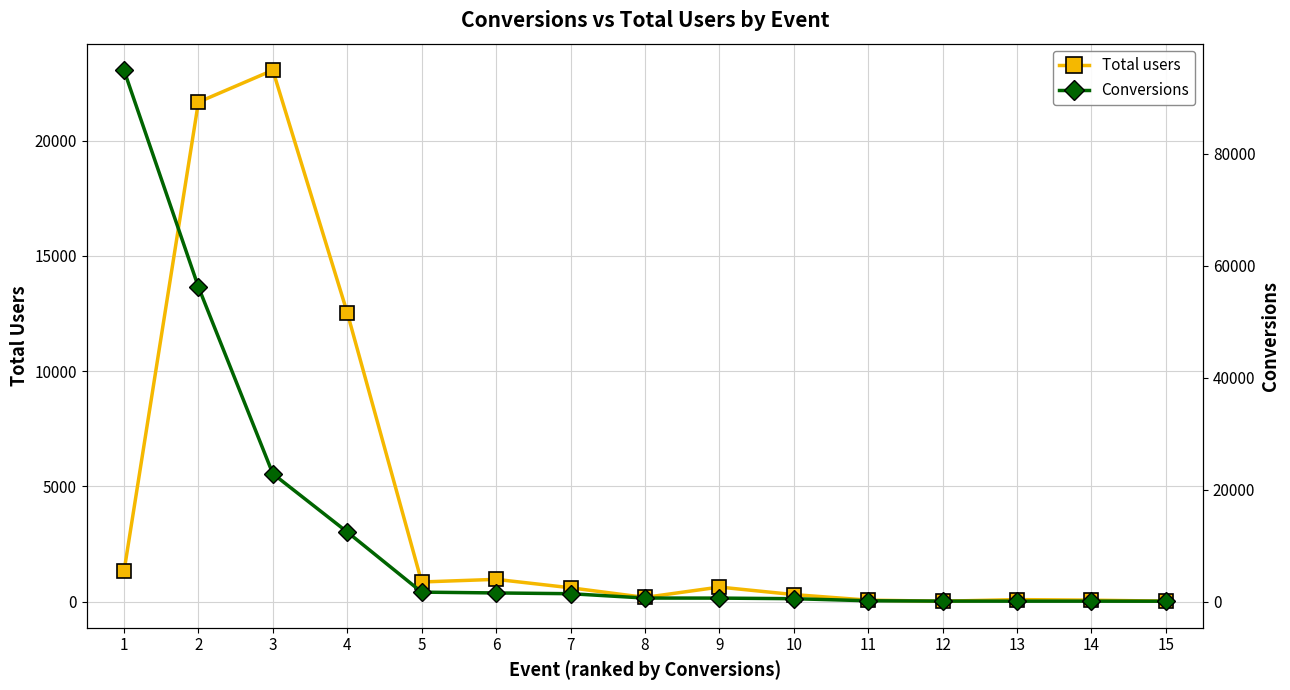

How many values in the Total users series exceed 603?

7